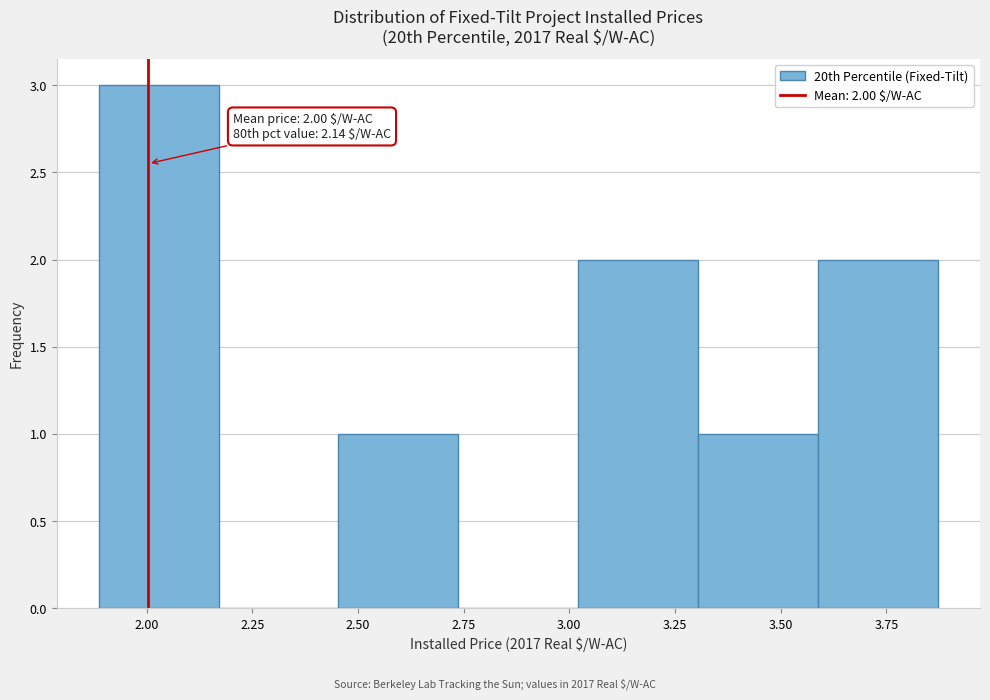

Over which range of the x-axis is the bar tallest?

1.90 to 2.15